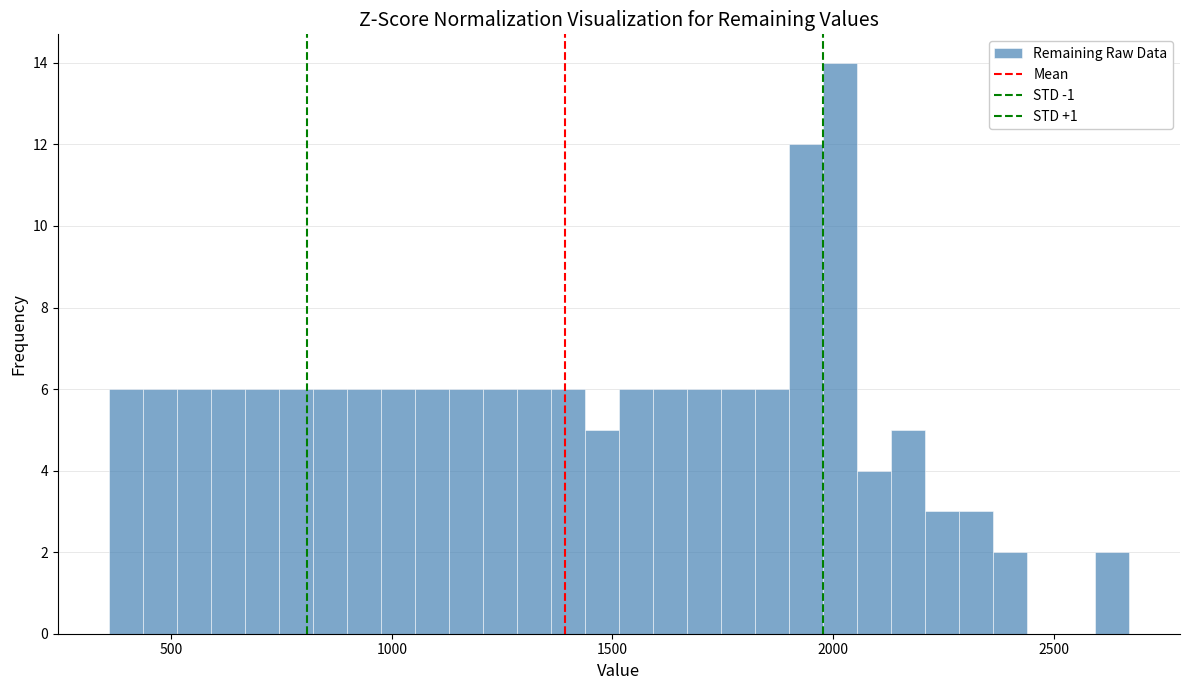

Around what value on the x-axis is the tallest bar? Give the approximate position of its centre, as read against the axis.

2000